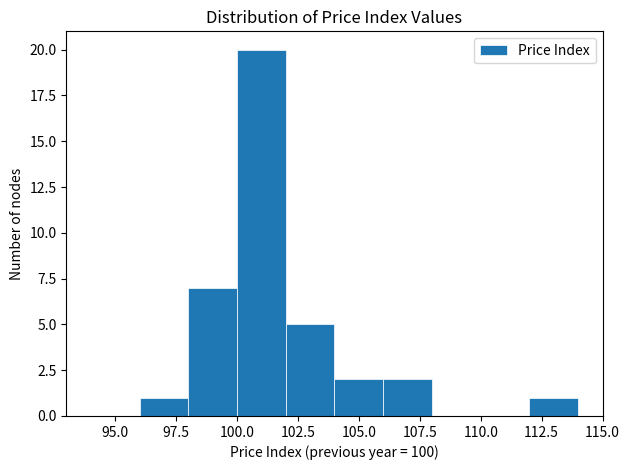

Which range on the x-axis has the tallest bar?

100 to 102